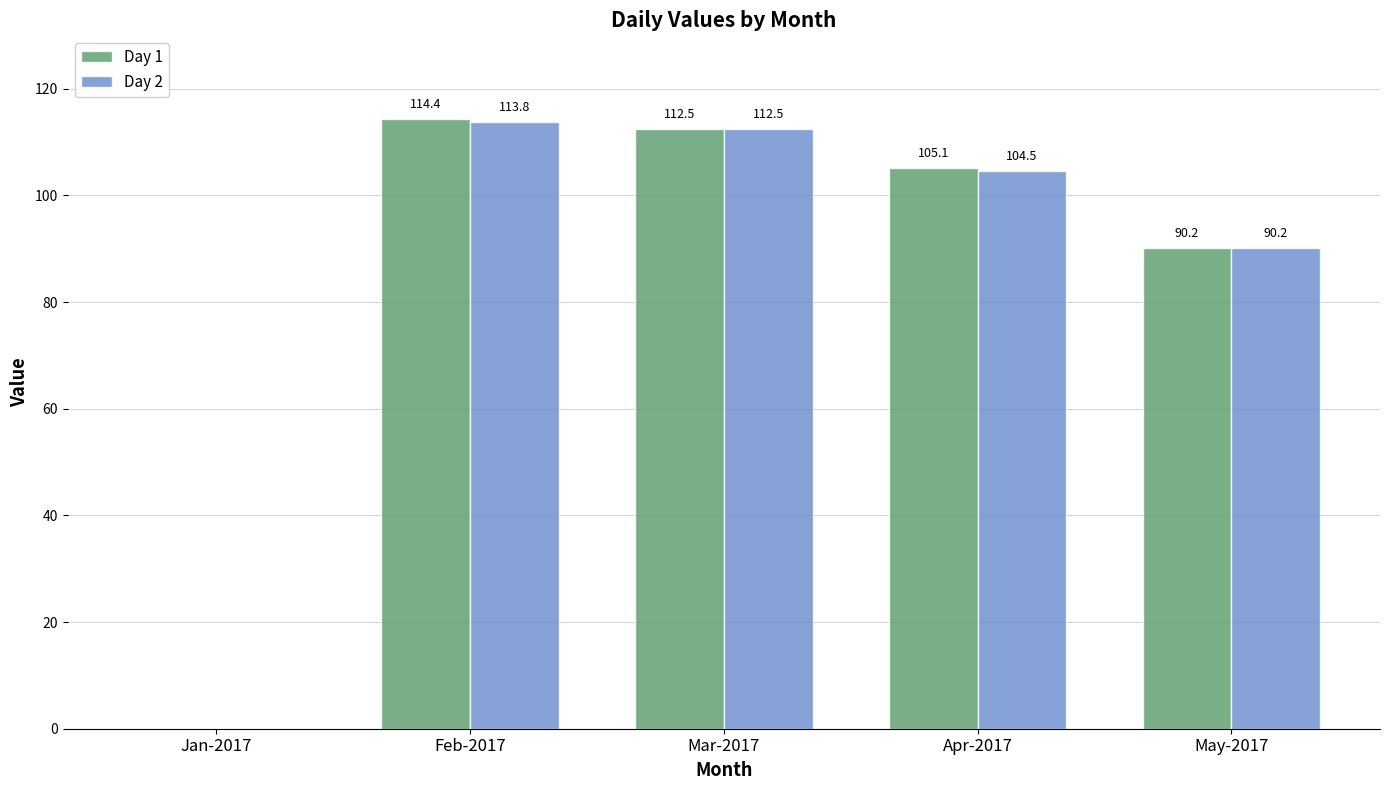

Is the value of Day 1 at Apr-2017 greater than the value of Day 2 at Apr-2017?

Yes